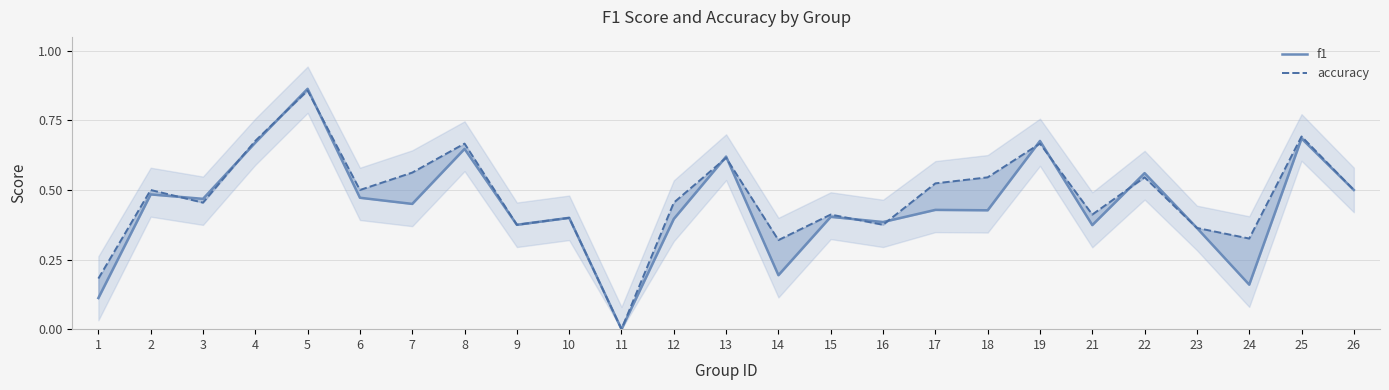

Where is accuracy nearest to the value 0?

11